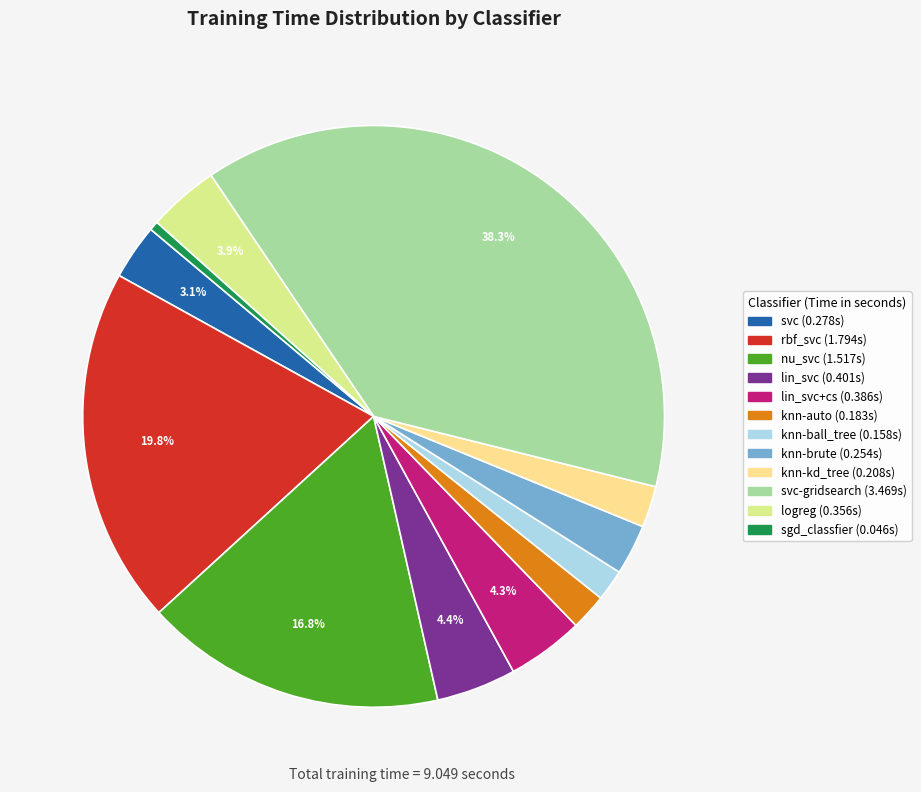

To the nearest percent, what is the difference between the largest and smallest slice percentages?

38%